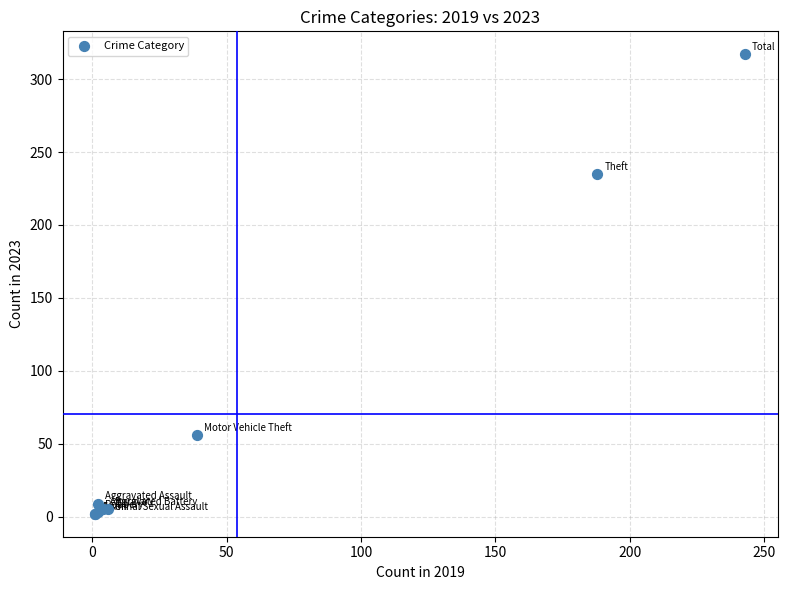

What Y value in the scatter plot is closest to 159?

235